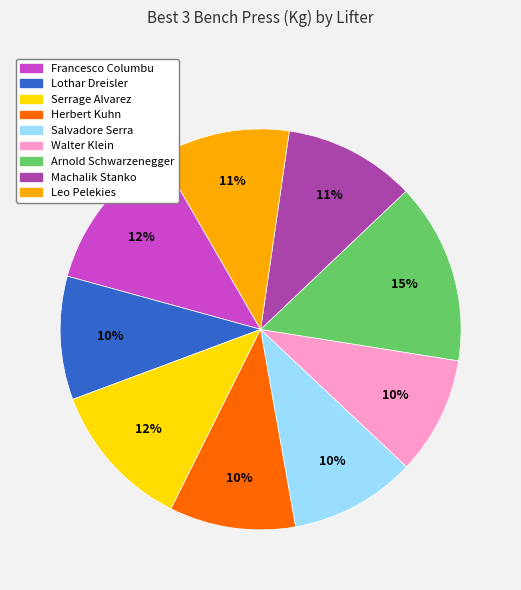

Is the sum of Machalik Stanko and Lothar Dreisler greater than half?

No